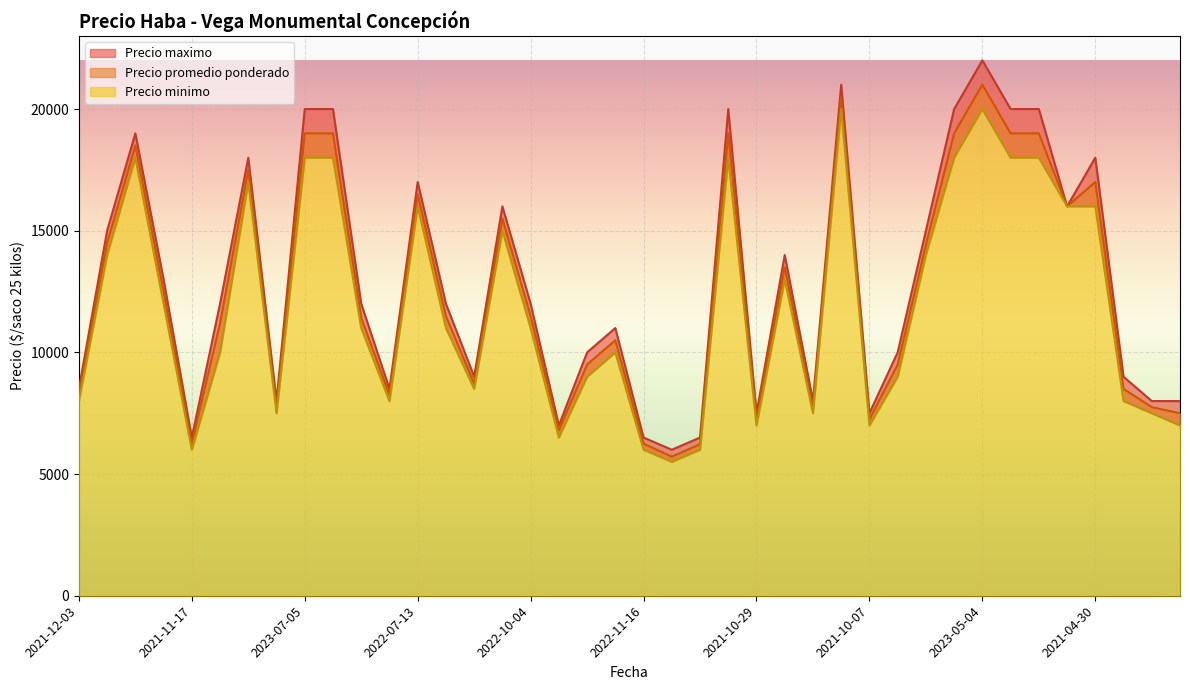

Is it true that Precio minimo equals 9000 at 2022-09-23?

True